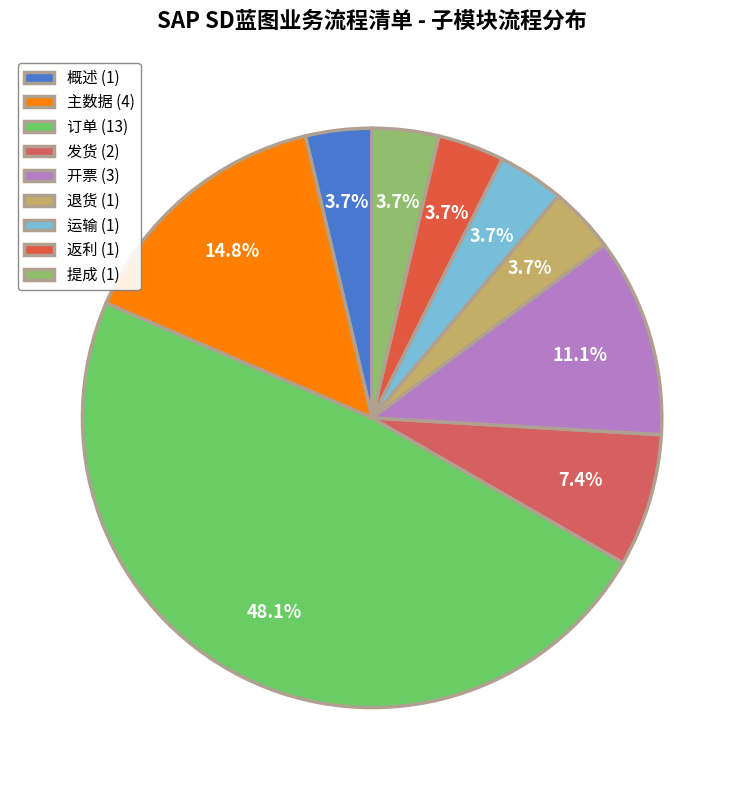

What is the total percentage of 返利 and 发货?

11.1%